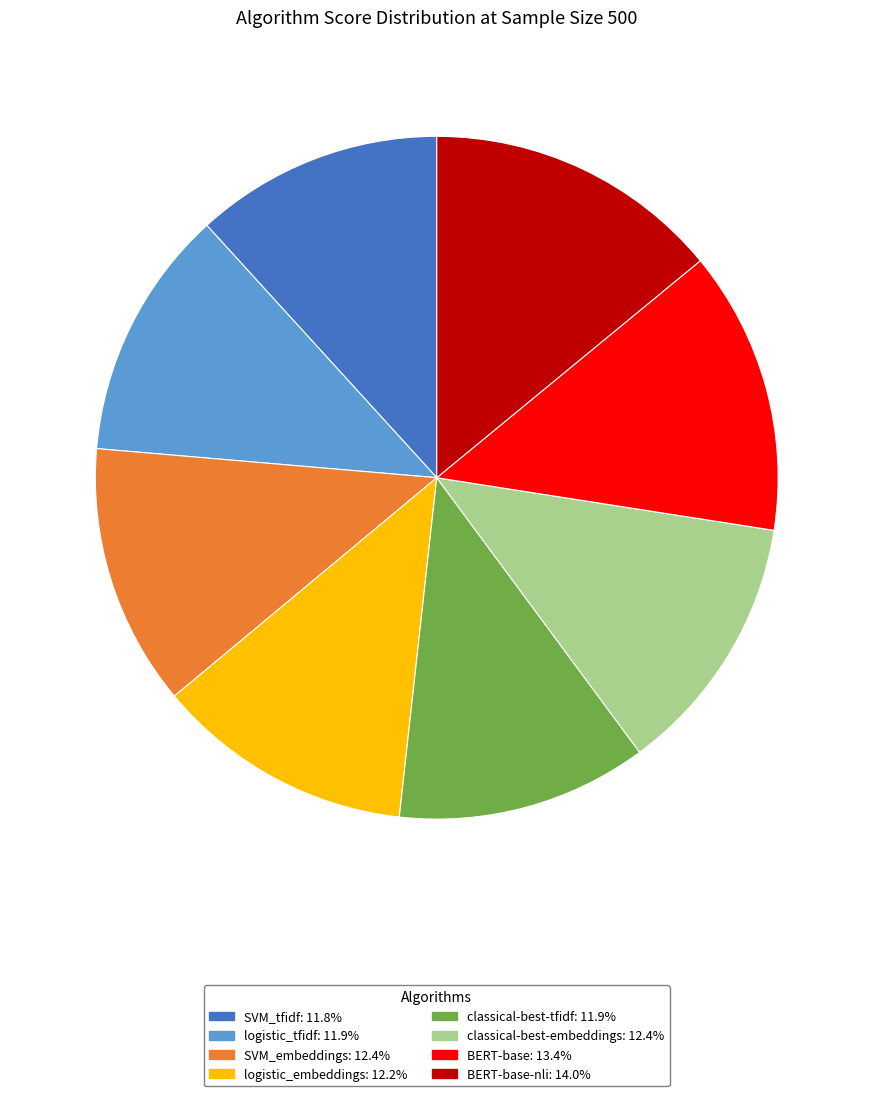

Is there any slice that represents more than half of the pie?

No